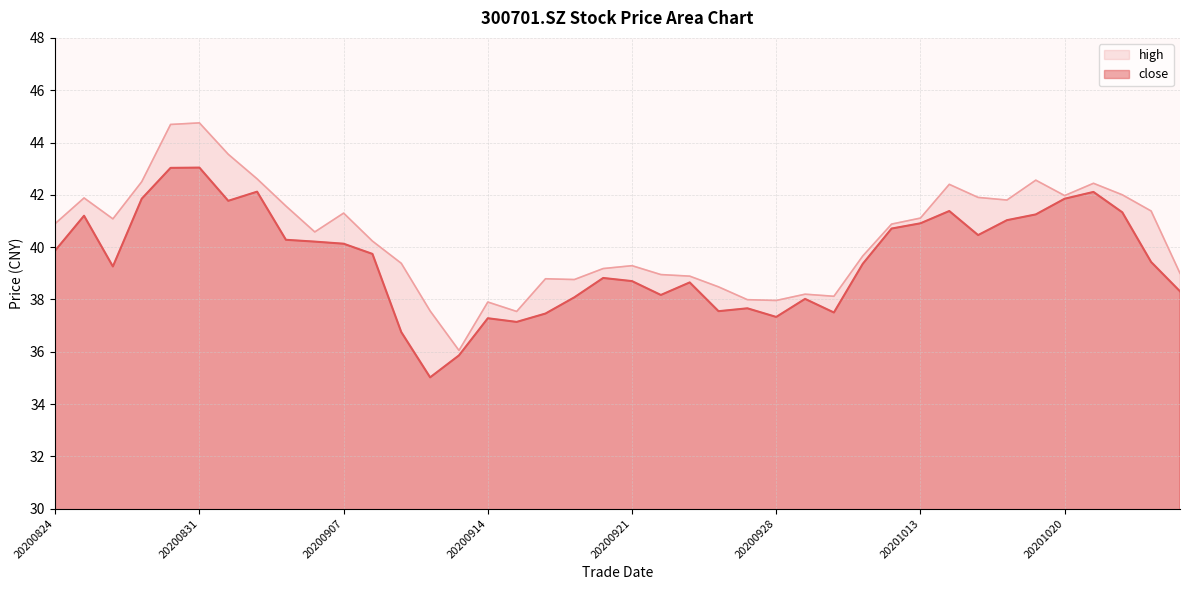

What are all the series names shown in the legend?

high, close